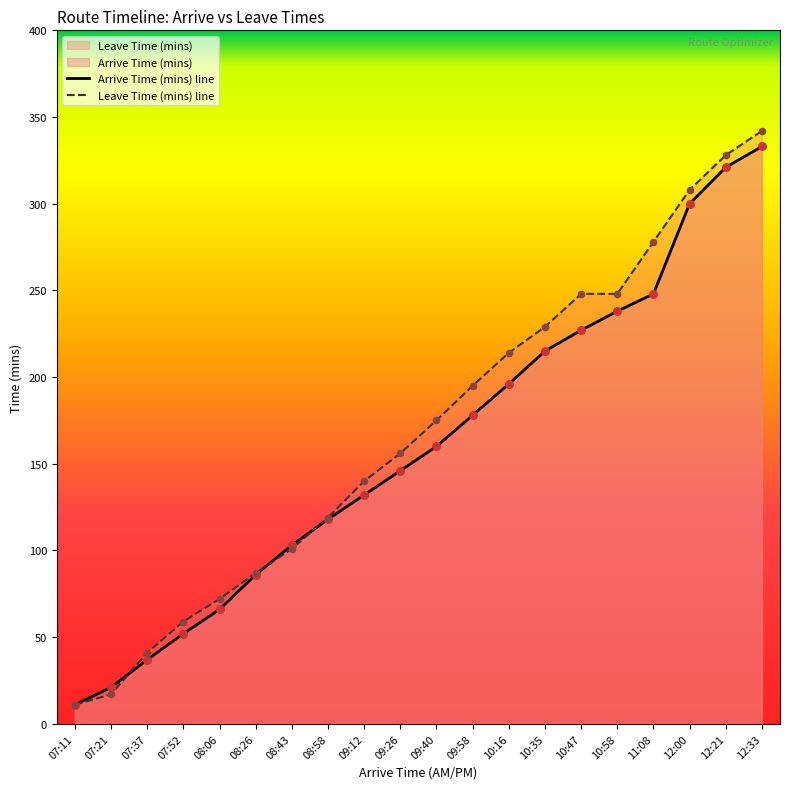

Which series has the largest total across all categories?

Leave Time (mins)